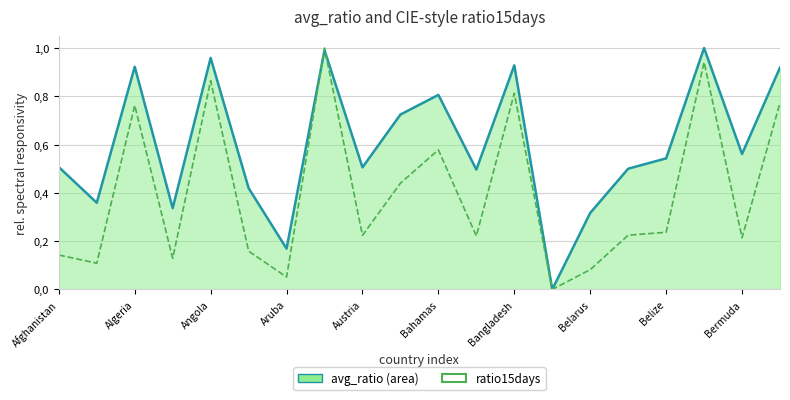

What is the sum of all avg_ratio values?

12.0